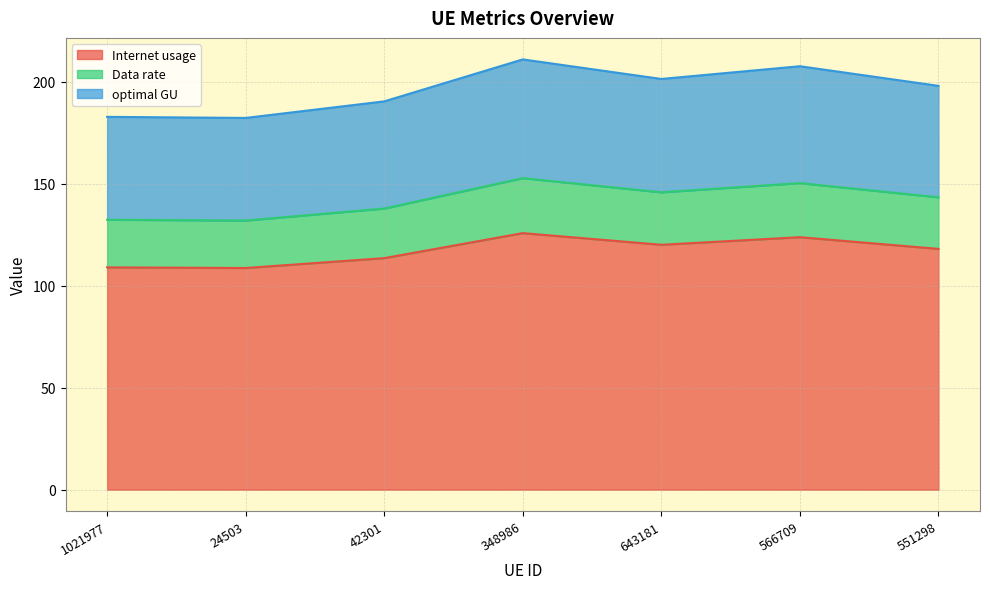

In Data rate, how many points are higher than both neighbors (excluding endpoints)?

2